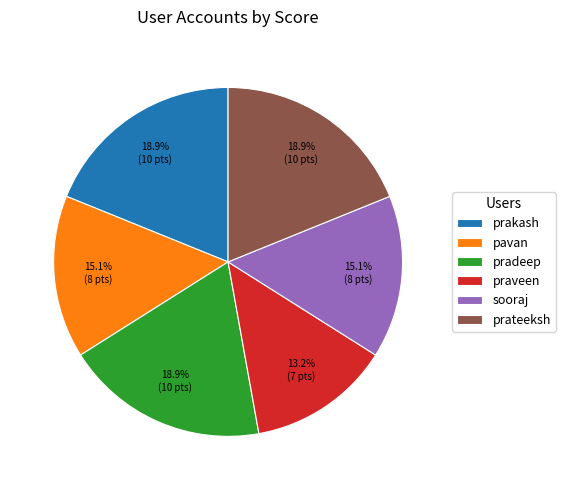

Is the sum of sooraj and pavan greater than half?

No